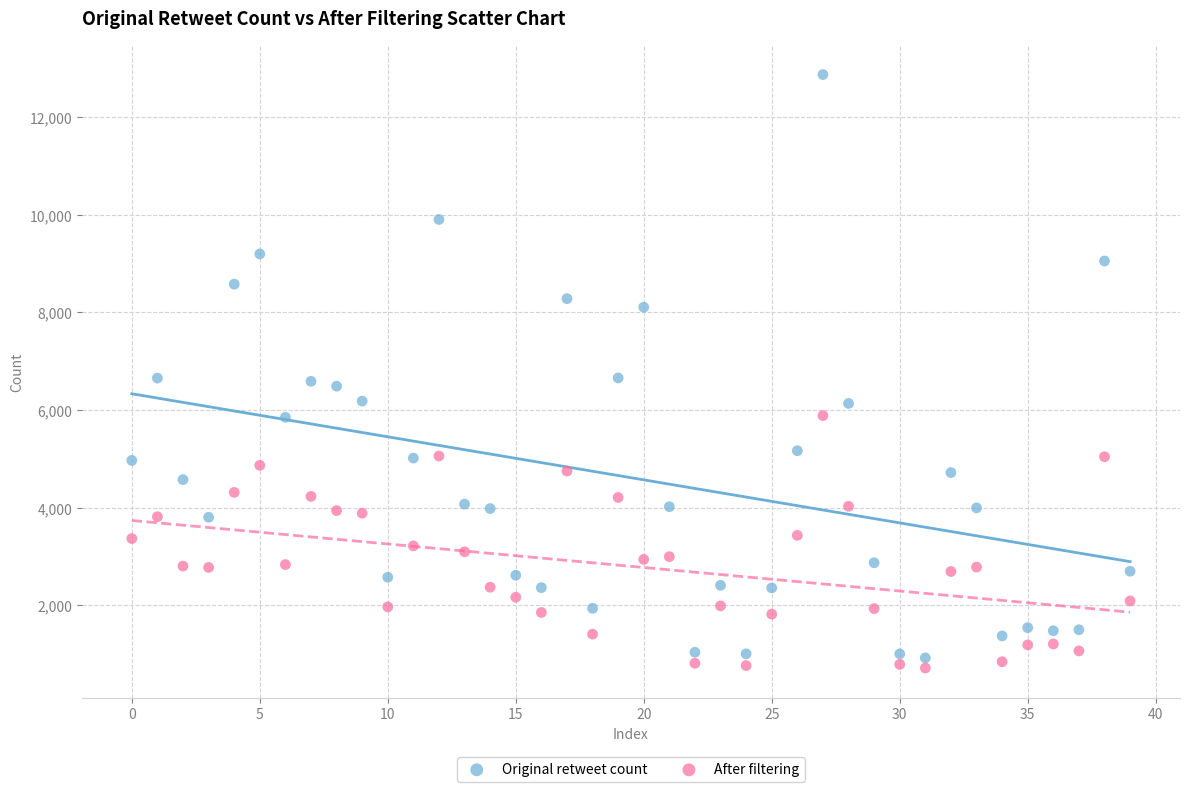

Which series contains the highest Y value?

Original retweet count